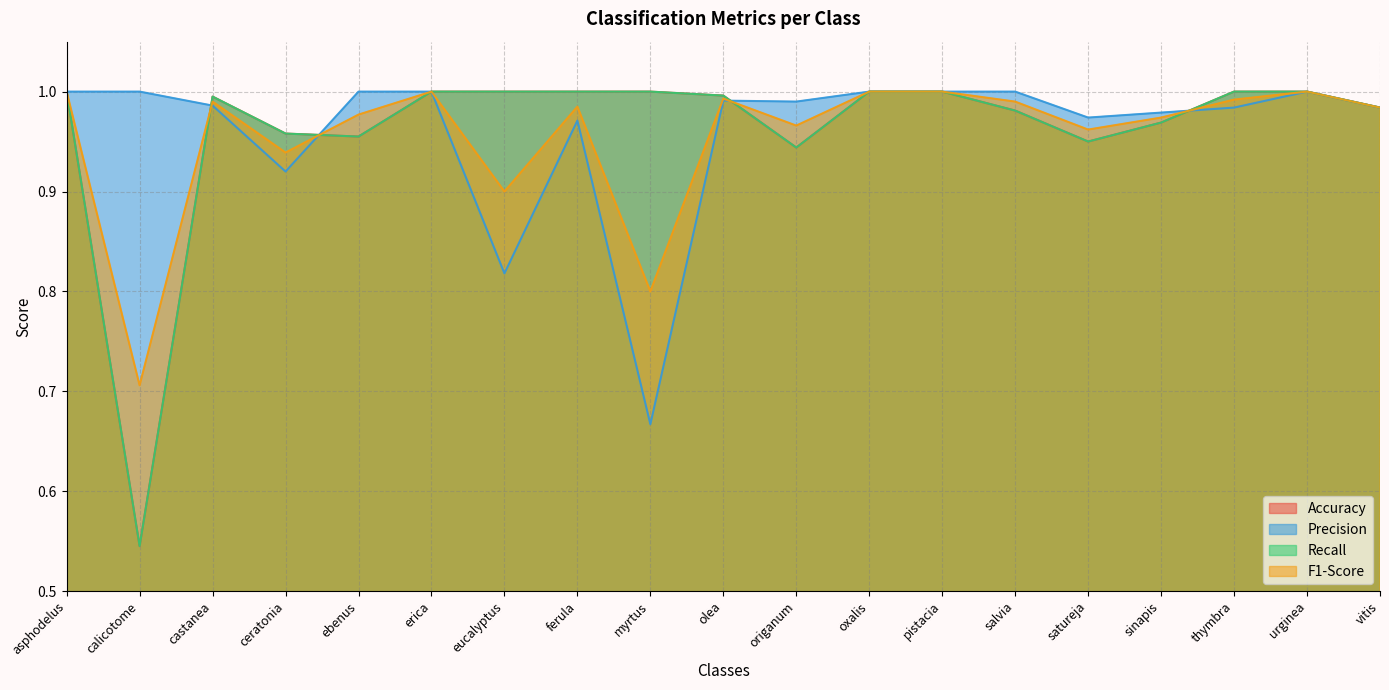

True or false: F1-Score has a value of 1.0 at asphodelus.

True